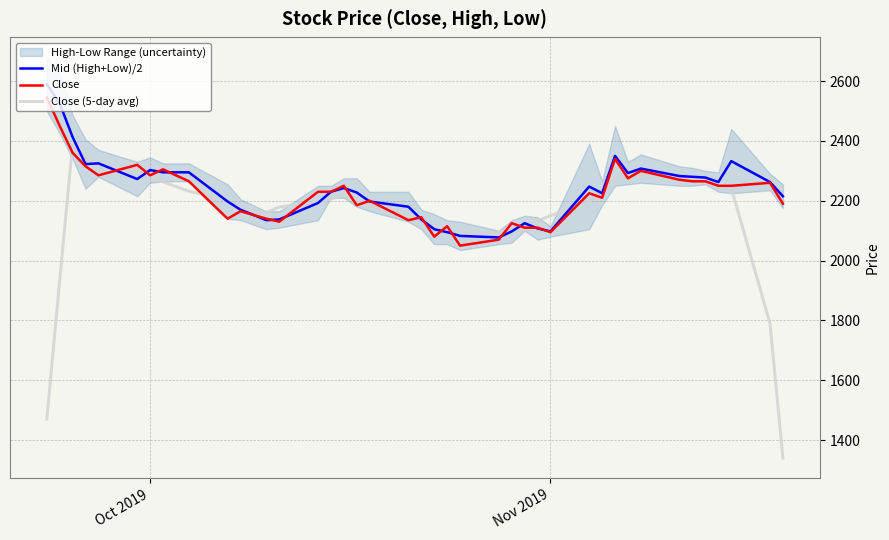

What is the difference between the maximum and minimum values in the Close series?

495.0